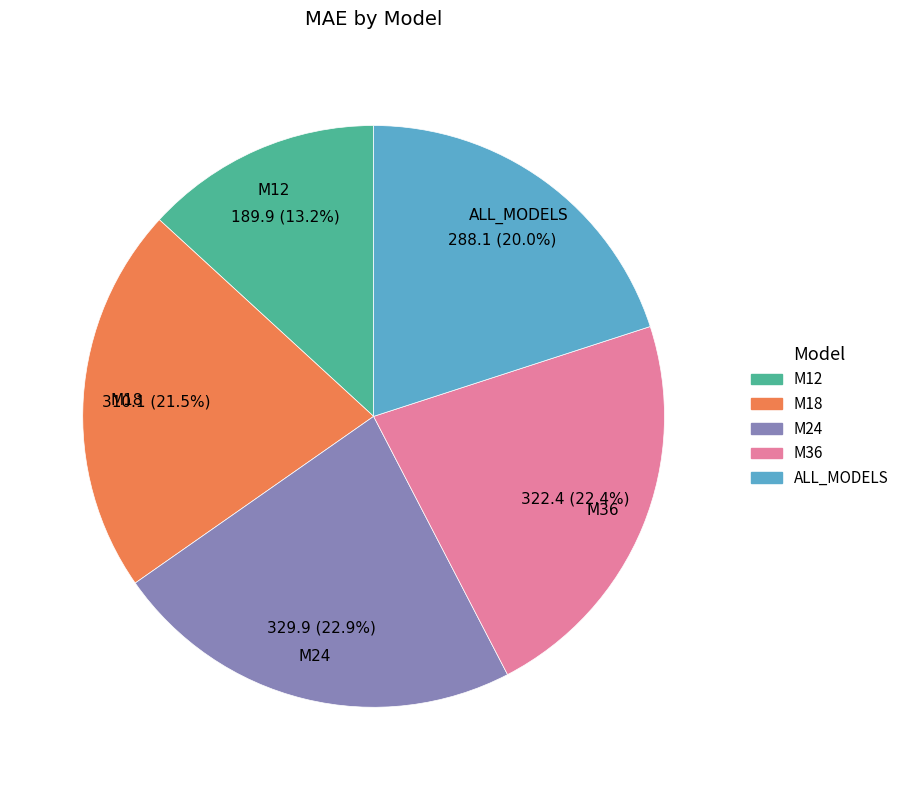

Do M24 and ALL_MODELS together represent more than half of the pie?

No